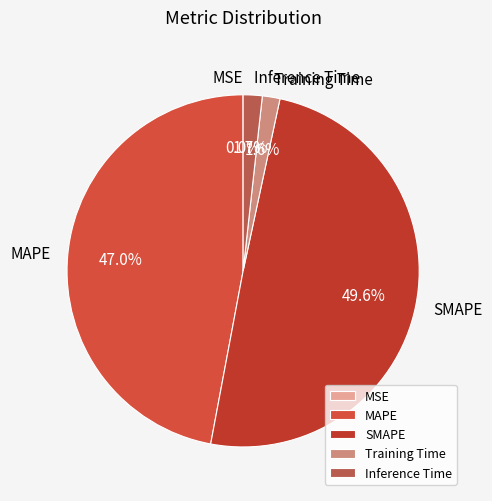

Does any single category account for the majority?

No